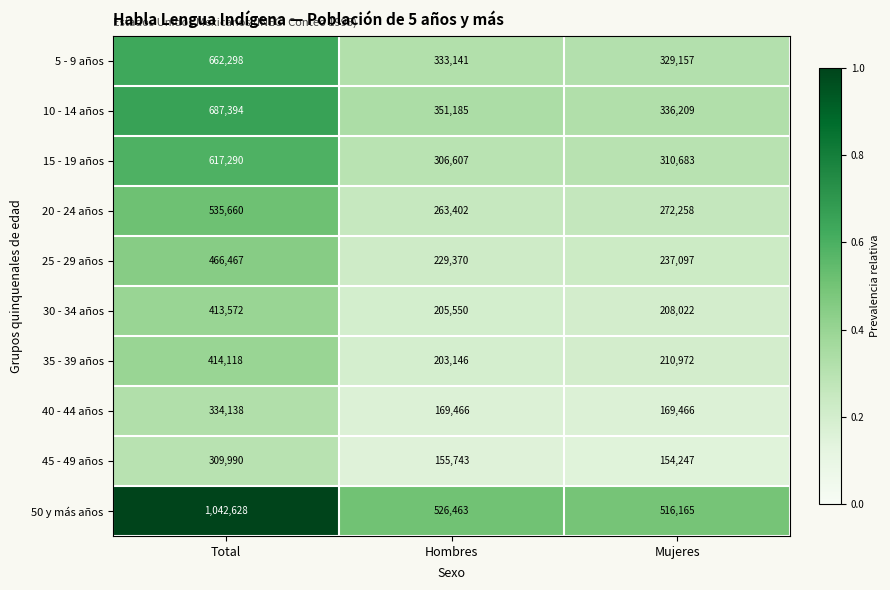

Reading right to left, list all the values displayed in this chart.

5 - 9 años: Mujeres=329157	Hombres=333141	Total=662298
10 - 14 años: Mujeres=336209	Hombres=351185	Total=687394
15 - 19 años: Mujeres=310683	Hombres=306607	Total=617290
20 - 24 años: Mujeres=272258	Hombres=263402	Total=535660
25 - 29 años: Mujeres=237097	Hombres=229370	Total=466467
30 - 34 años: Mujeres=208022	Hombres=205550	Total=413572
35 - 39 años: Mujeres=210972	Hombres=203146	Total=414118
40 - 44 años: Mujeres=169466	Hombres=169466	Total=334138
45 - 49 años: Mujeres=154247	Hombres=155743	Total=309990
50 y más años: Mujeres=516165	Hombres=526463	Total=1042628